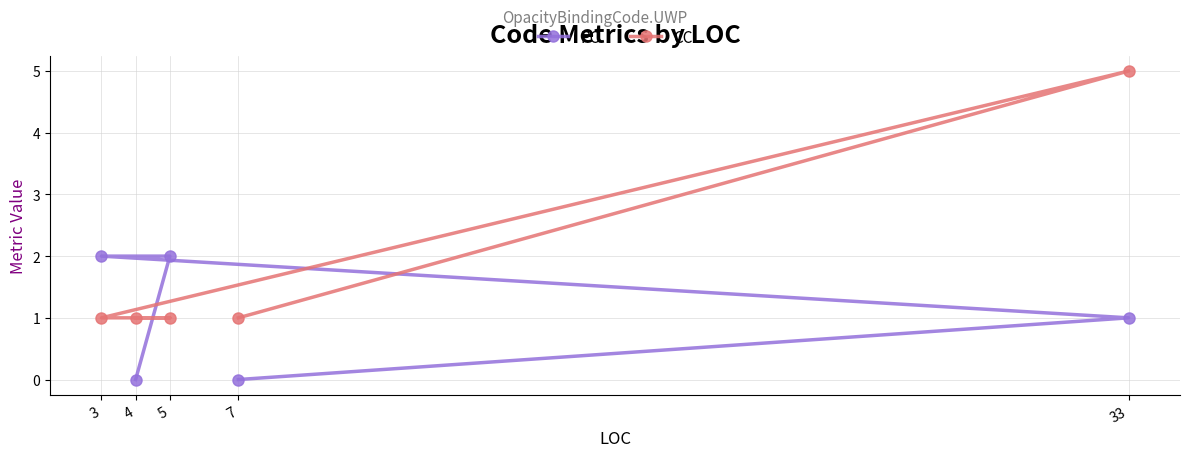

Which category has the highest value in the PC series?

3